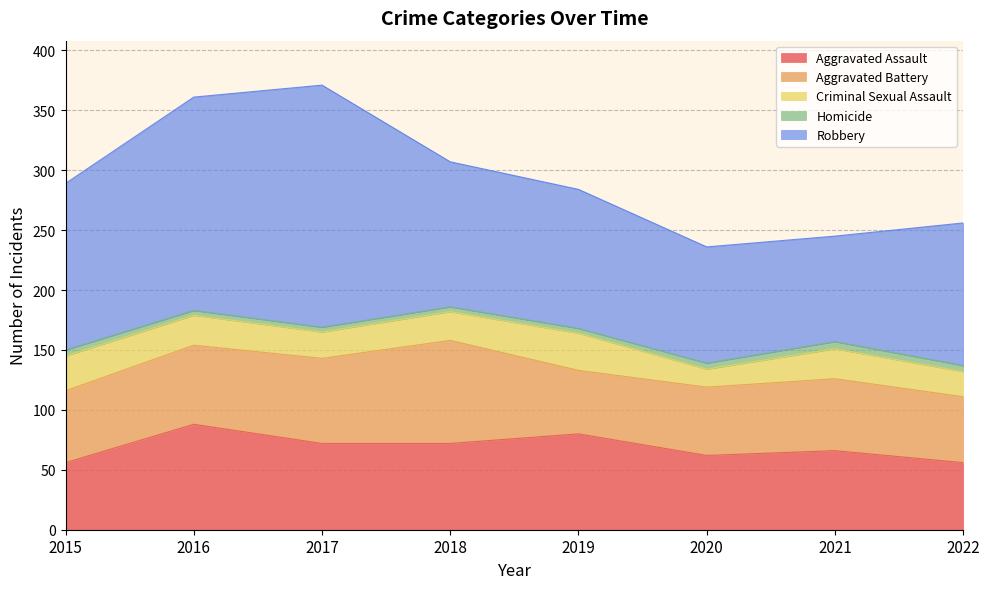

Does the chart display data point markers on the line(s)?

No